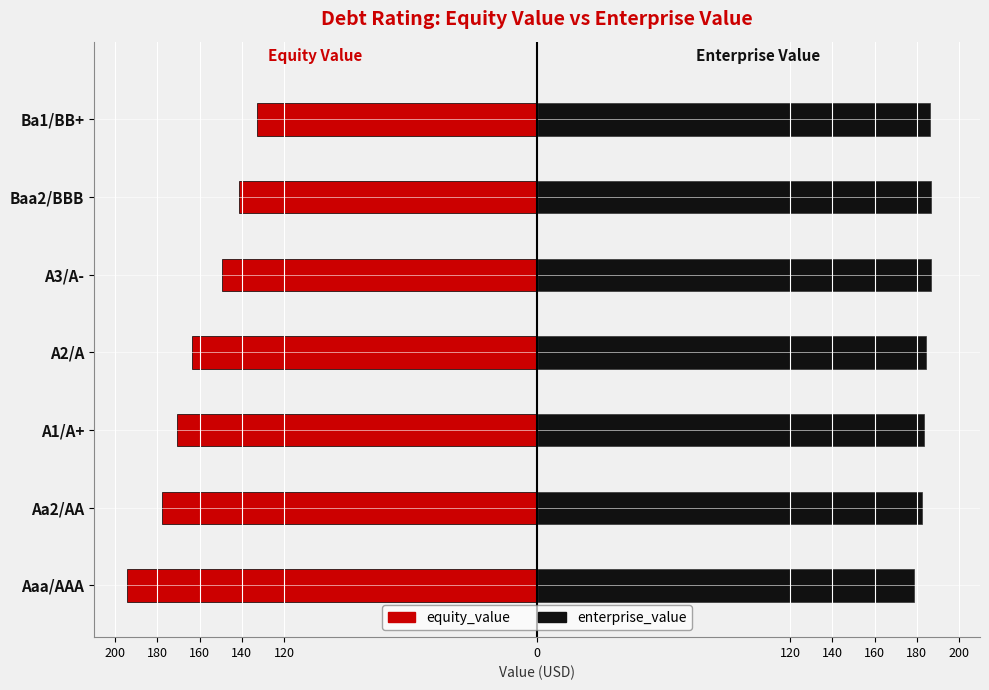

What is the difference between the maximum and minimum values in the enterprise_value series?

8.0